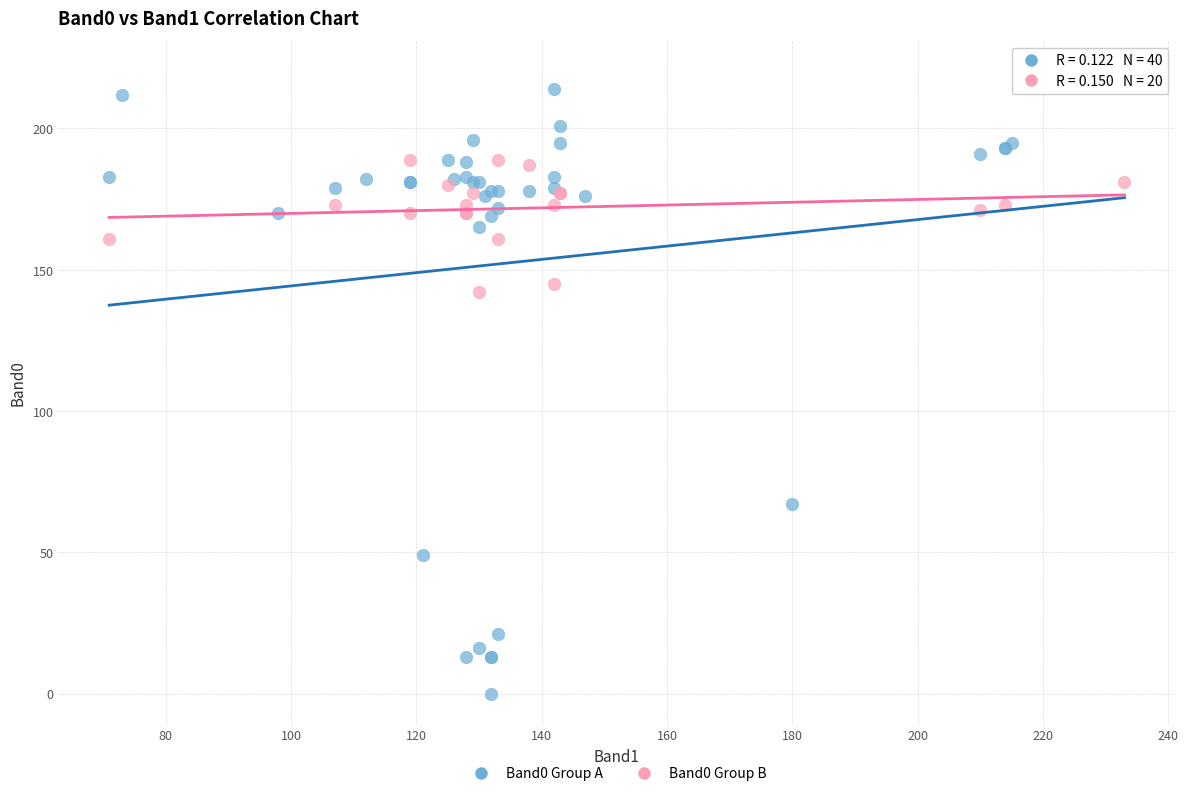

Which series contains the lowest Y value?

Band0 Group A